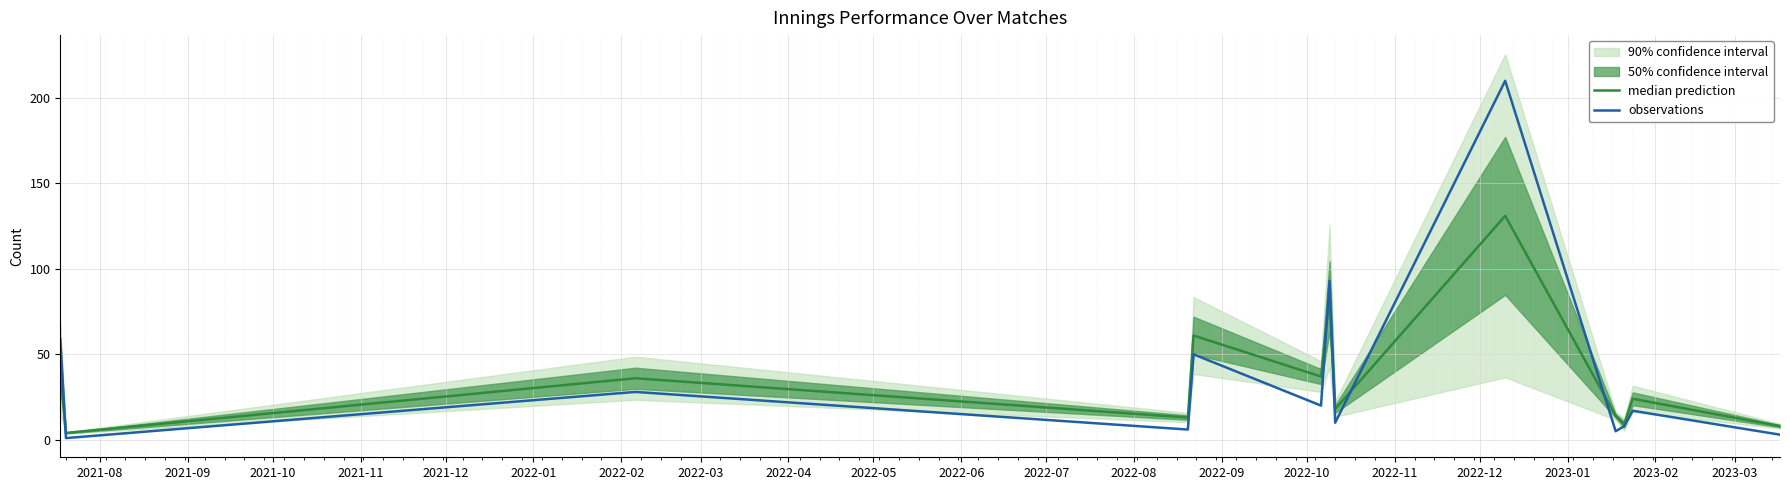

What is the lowest value of the median prediction series?

4